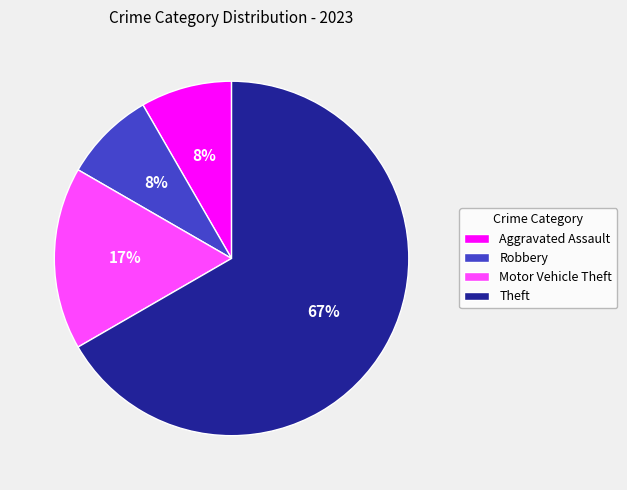

True or false: Robbery accounts for 16% of the total.

False